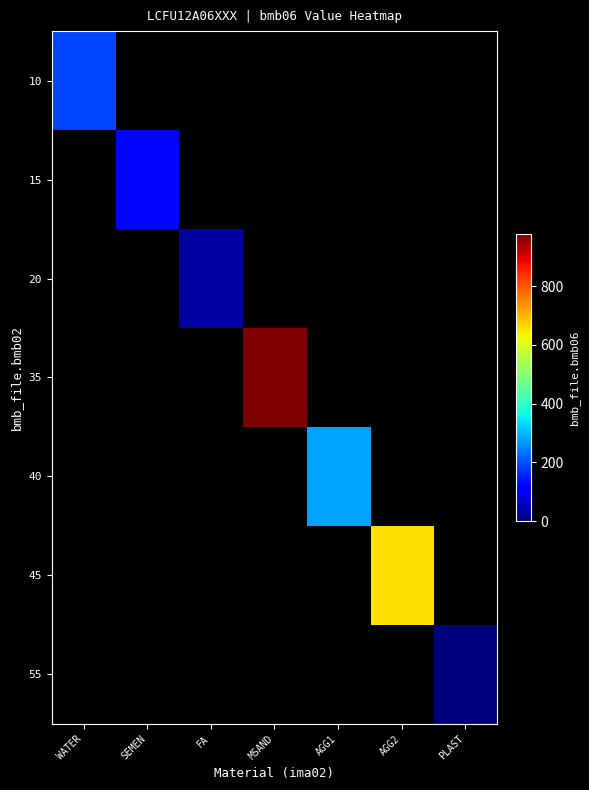

At how many categories does at least one series exceed 691?

1